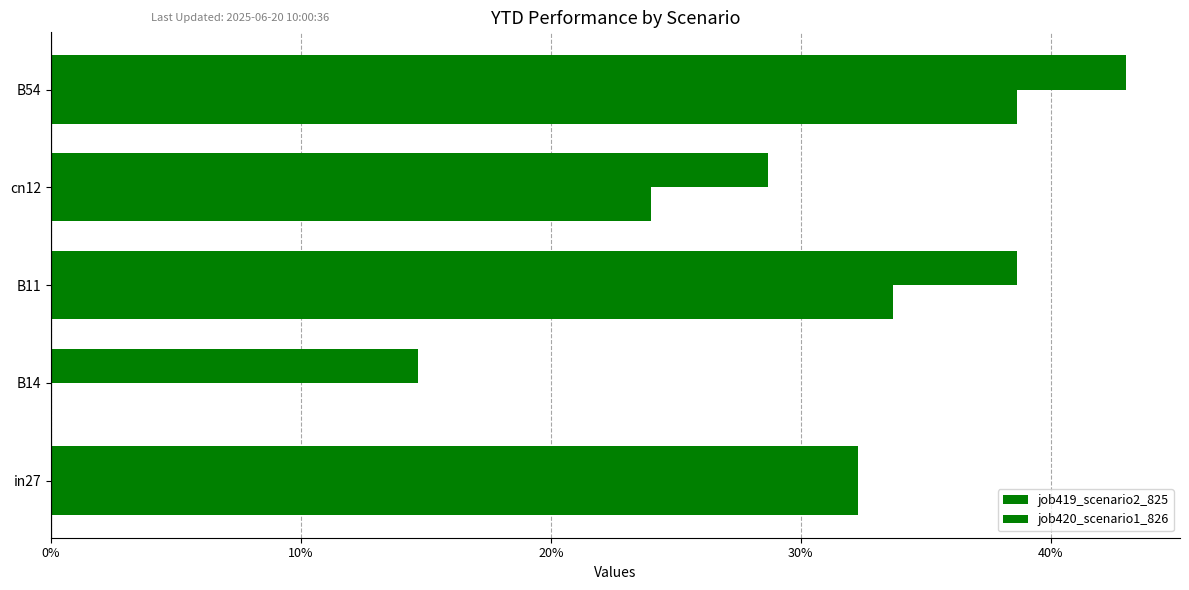

Rank the series by their maximum value, from highest to lowest.

job419_scenario2_825, job420_scenario1_826